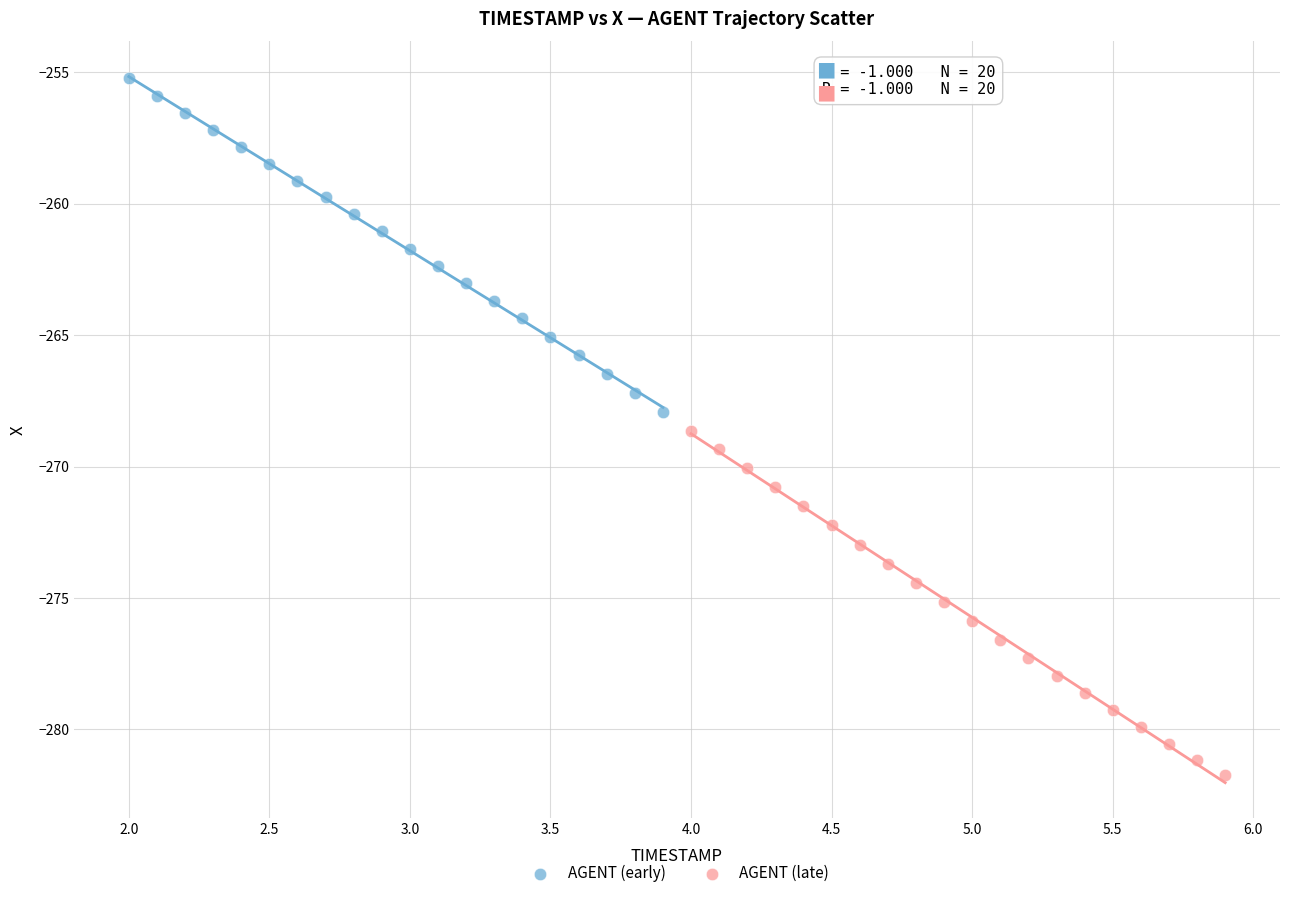

What are all the series names shown in the legend?

AGENT (early), AGENT (late)